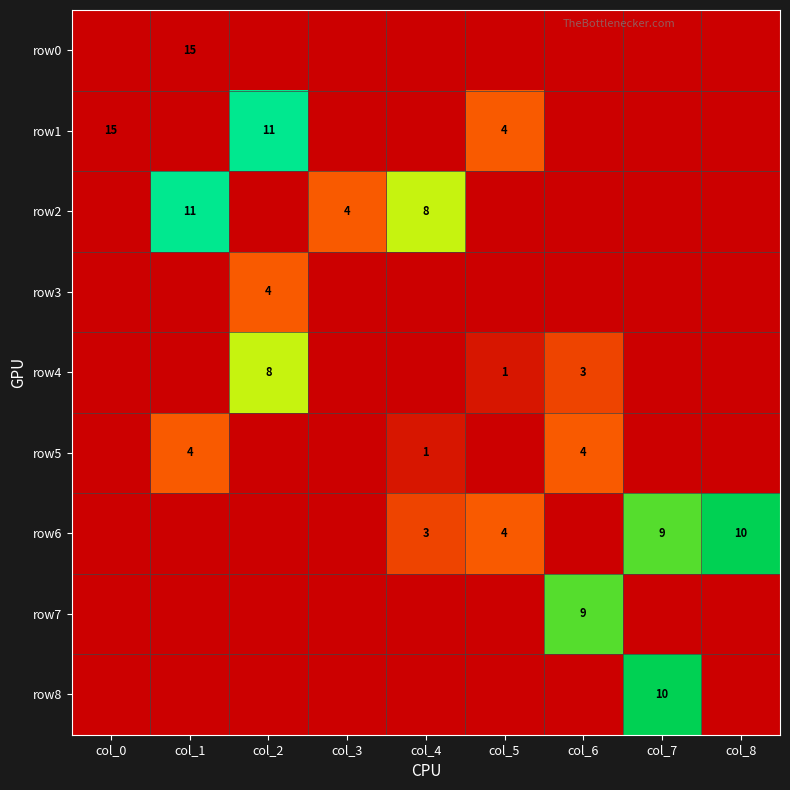

The value of row6 at col_5 is 6. True or false?

False